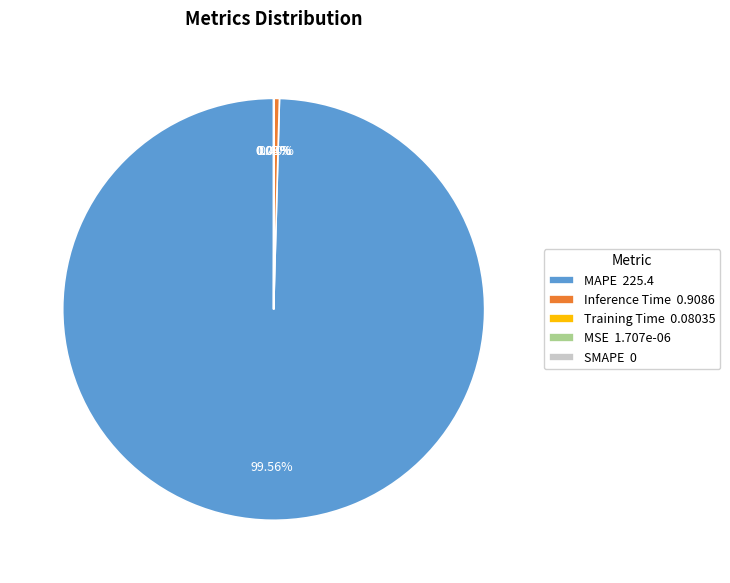

To the nearest percent, what is the difference between the MAPE and Training Time slice percentages?

100%